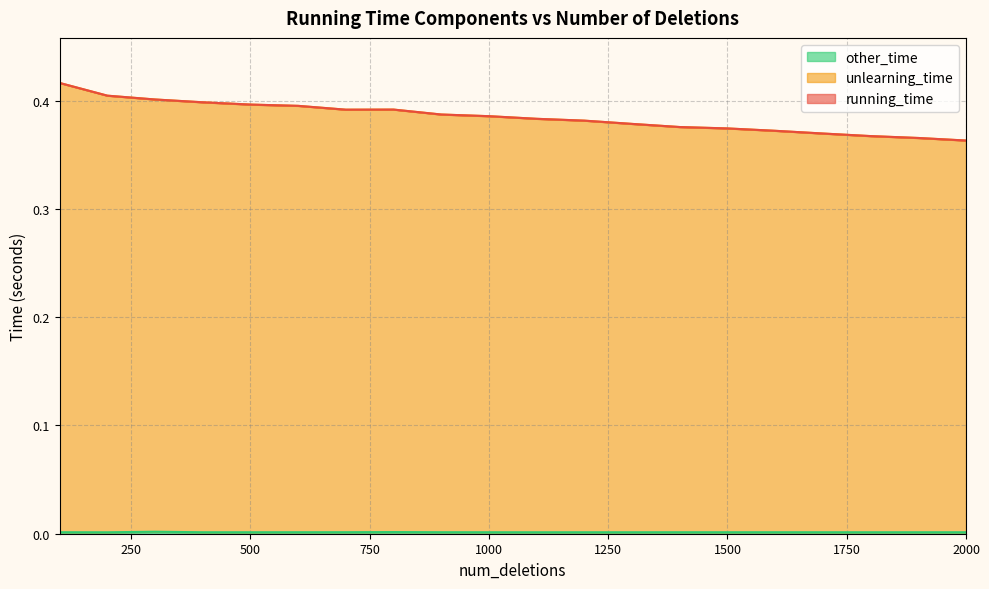

At which category does the chart reach its minimum across all series?

200